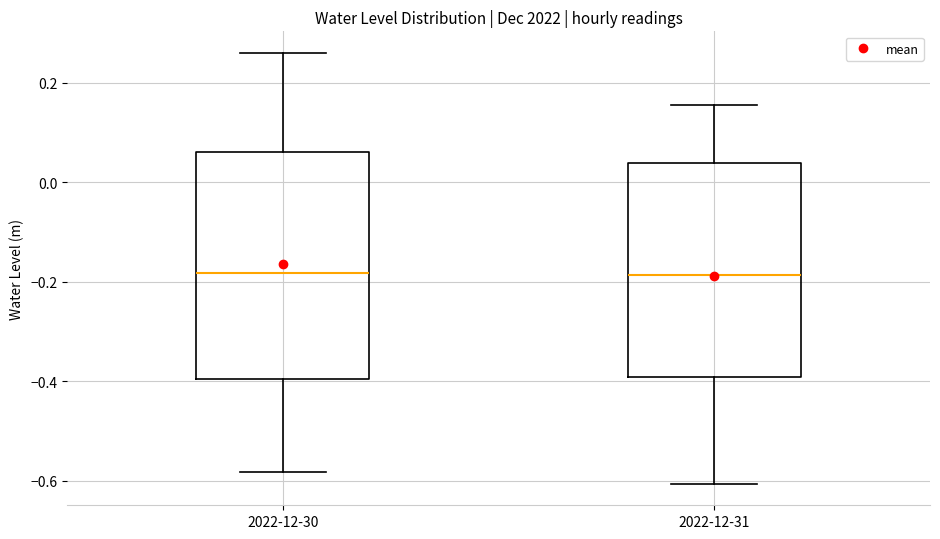

Which box is the tallest, from its lower edge to its upper edge?

2022-12-30